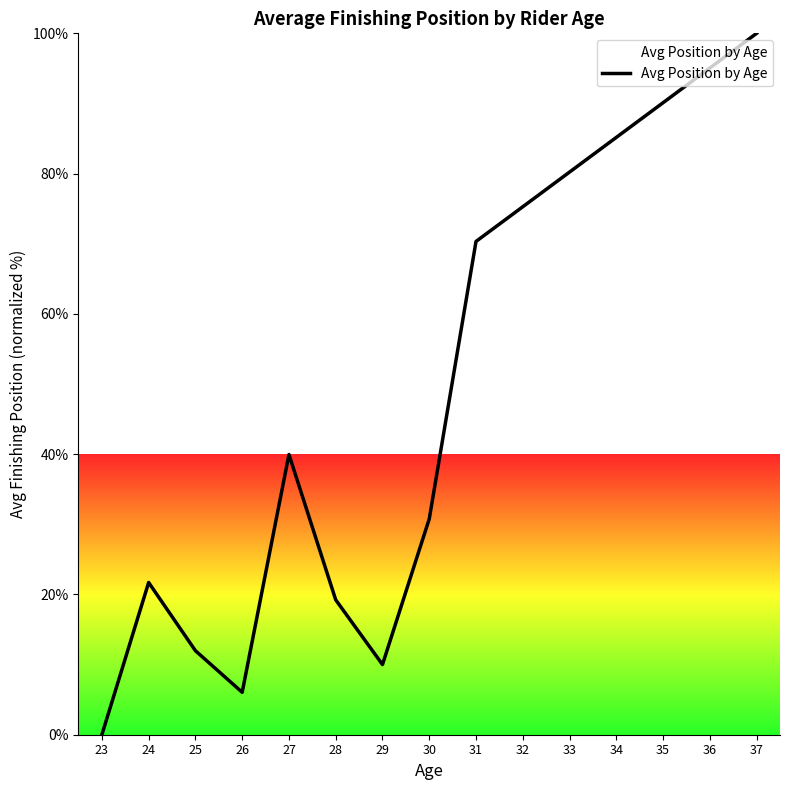

What is the difference between the values at 23 and 35?

90.1